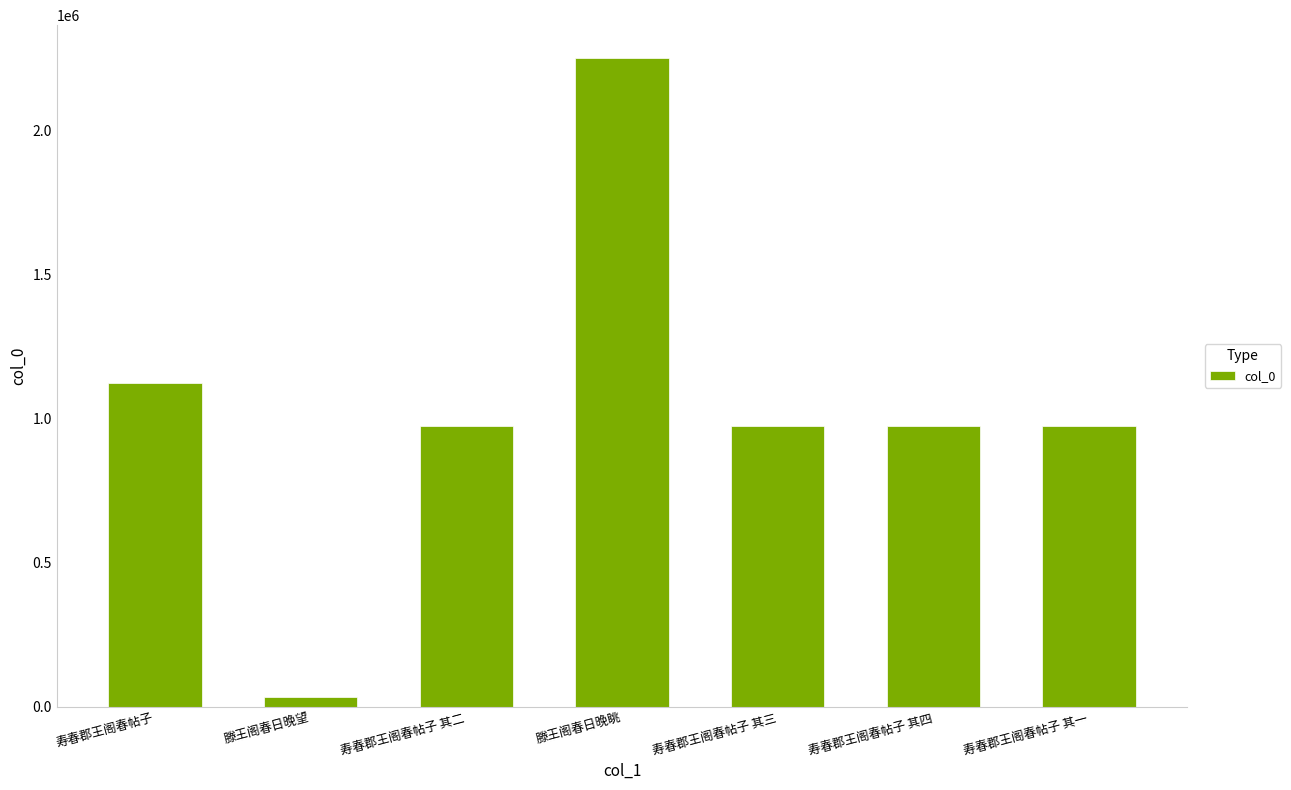

What is the sum of the values at 寿春郡王阁春帖子 其二 and 寿春郡王阁春帖子?

2101035